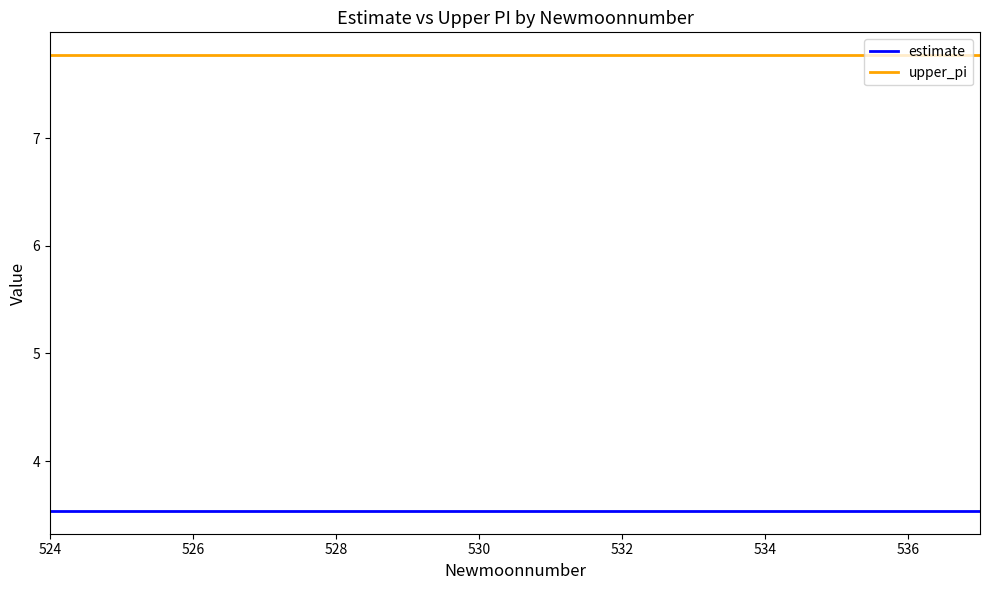

Which series has the largest total across all categories?

upper_pi